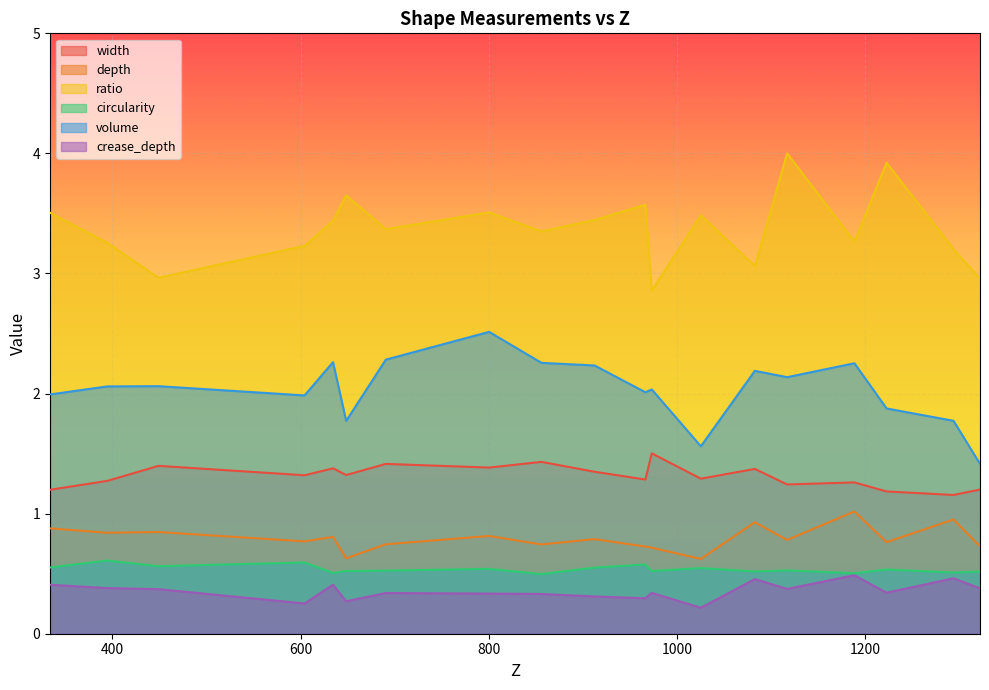

Between 333.660788651744 and 973.23316887852, which series saw the biggest shift?

ratio